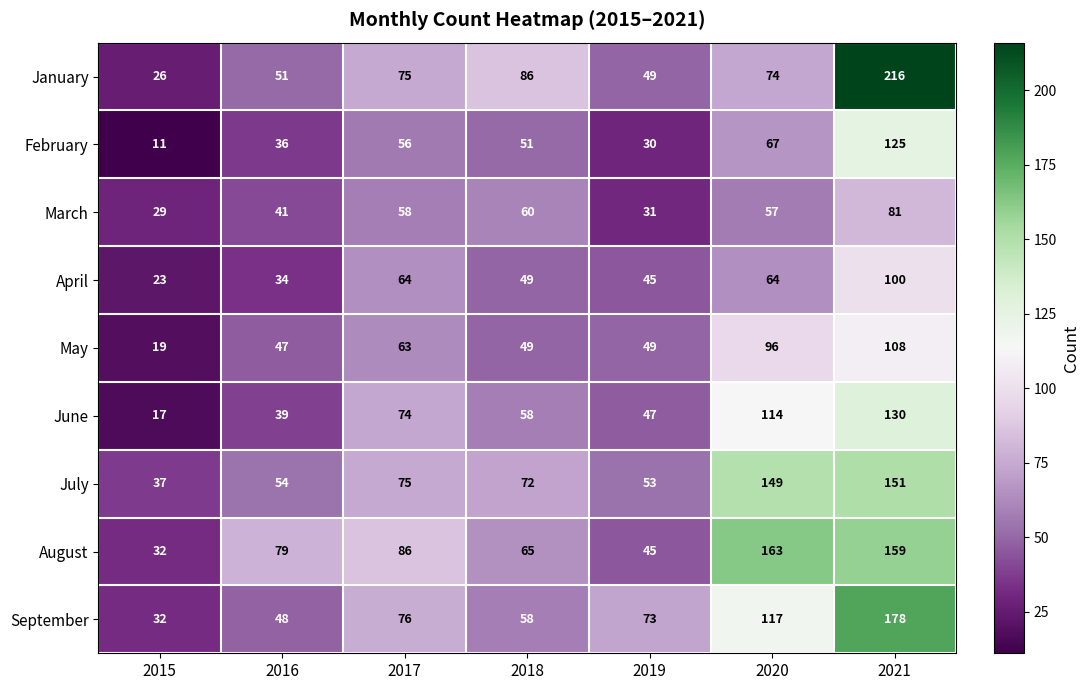

At which category does the chart reach its minimum across all series?

2015